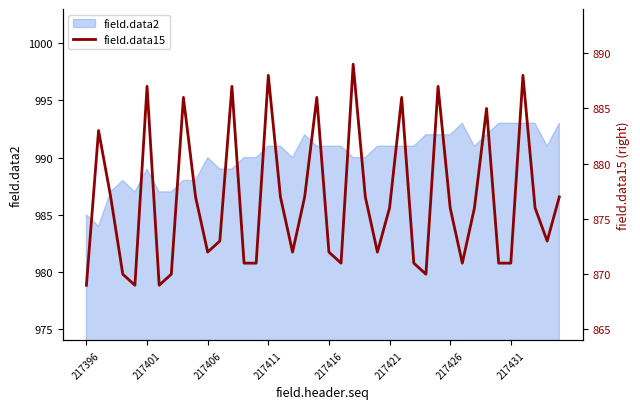

Read the value at 13, to the nearest 5.

870